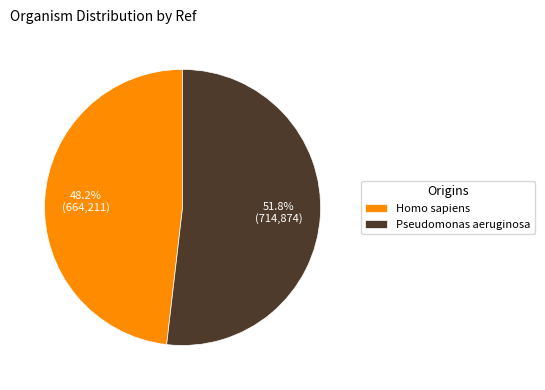

True or false: Homo sapiens accounts for 56% of the total.

False